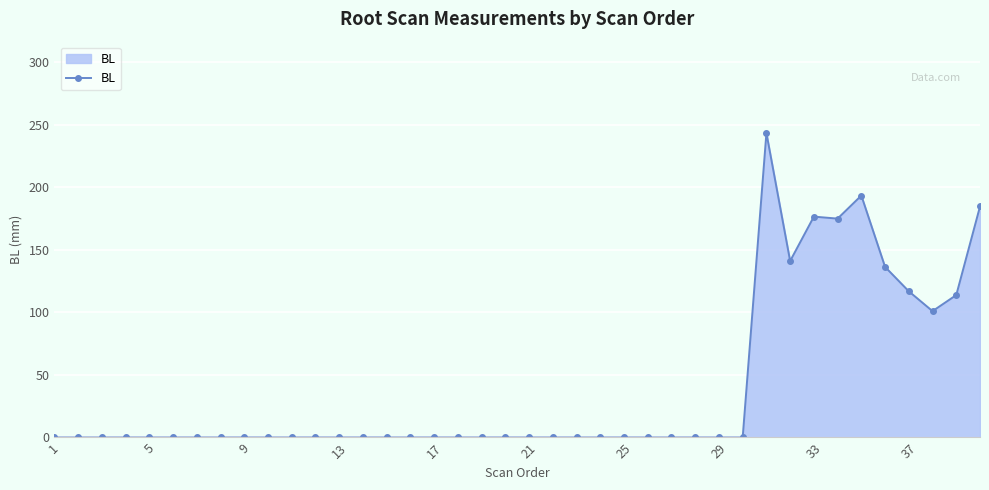

What is the difference between the maximum and minimum values?

243.4